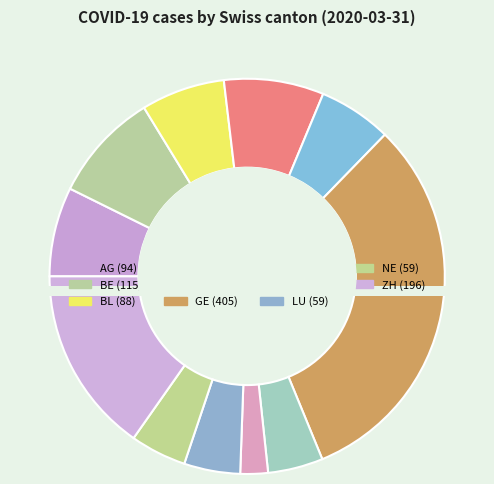

What portion of the pie excludes AG?

92.7%